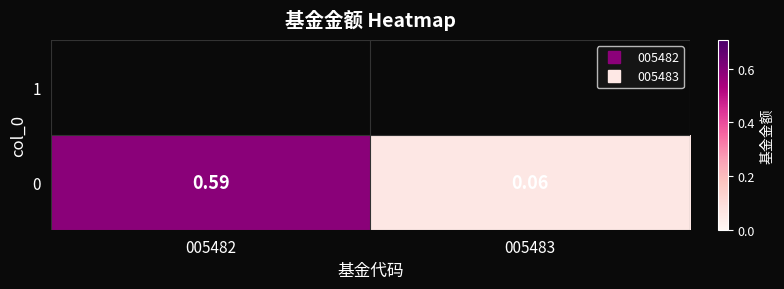

What is the difference between the values at 005483 and 005482?

0.5